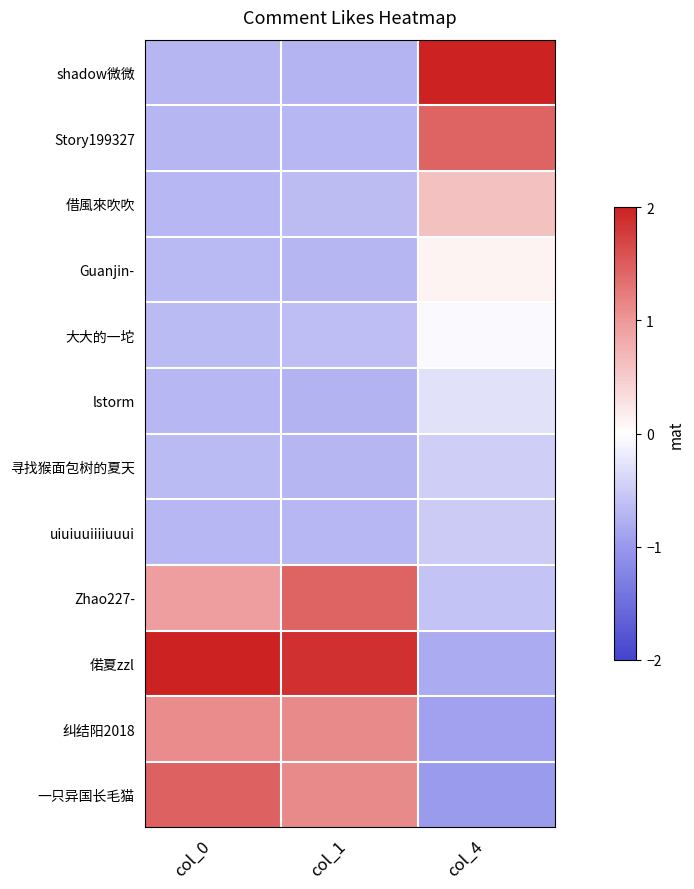

What is the minimum value shown in the chart?

-1.0